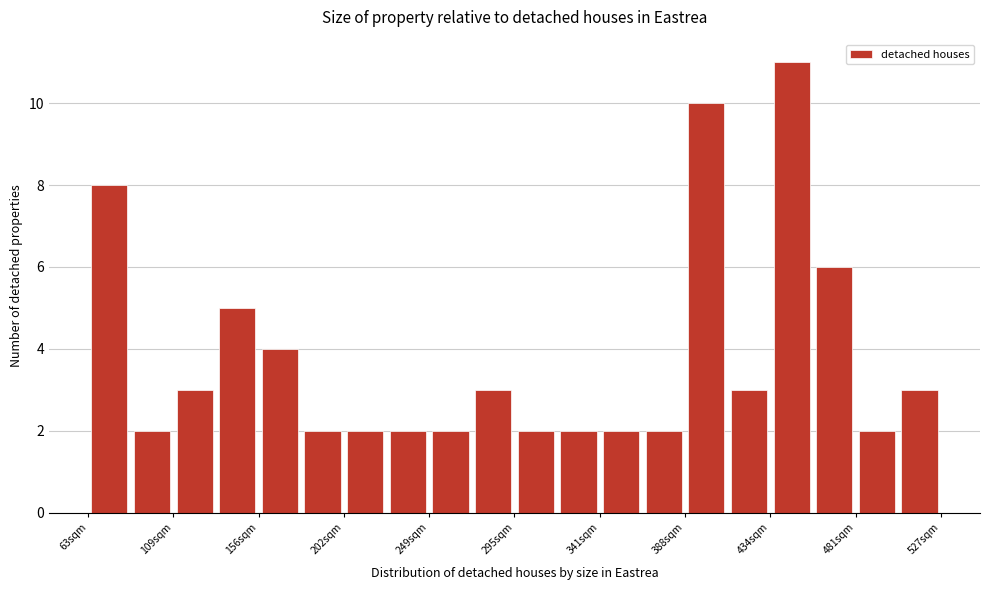

How tall is the bar that spans 455 to 480 on the x-axis? Neither the bar edges nor the heights are printed on the chart, so give them approximately, as read against the axes.

6